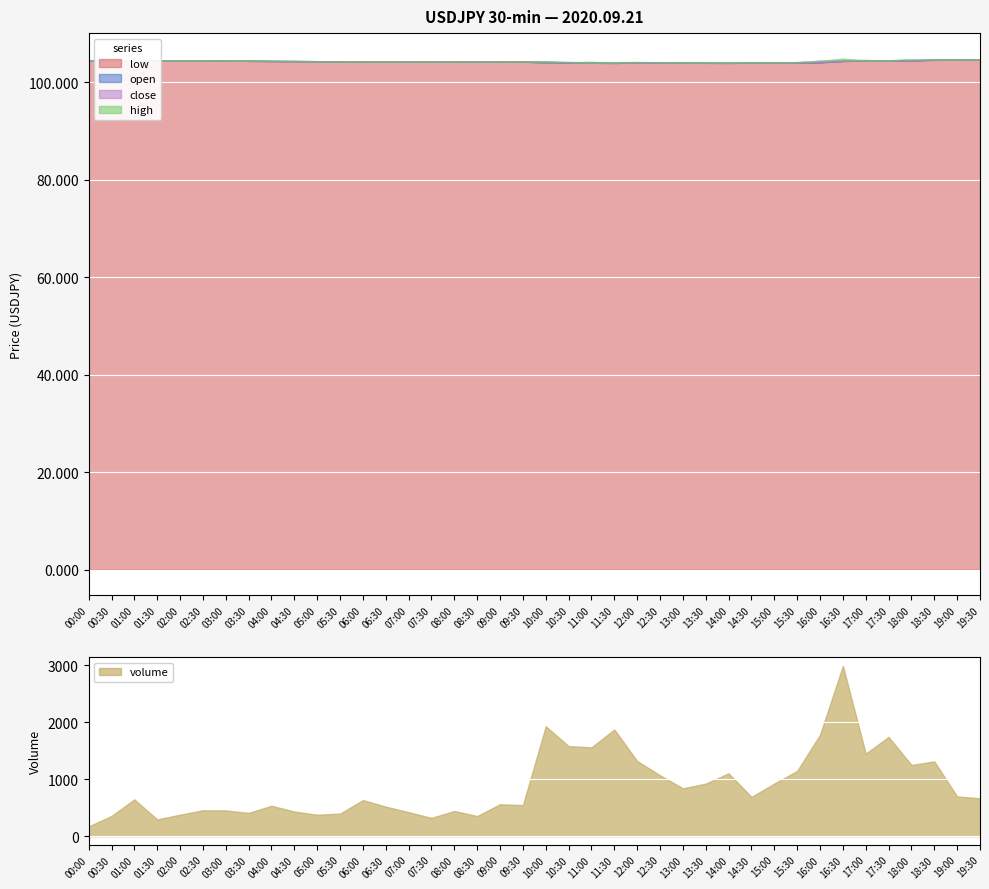

What is the maximum value for volume?

2987